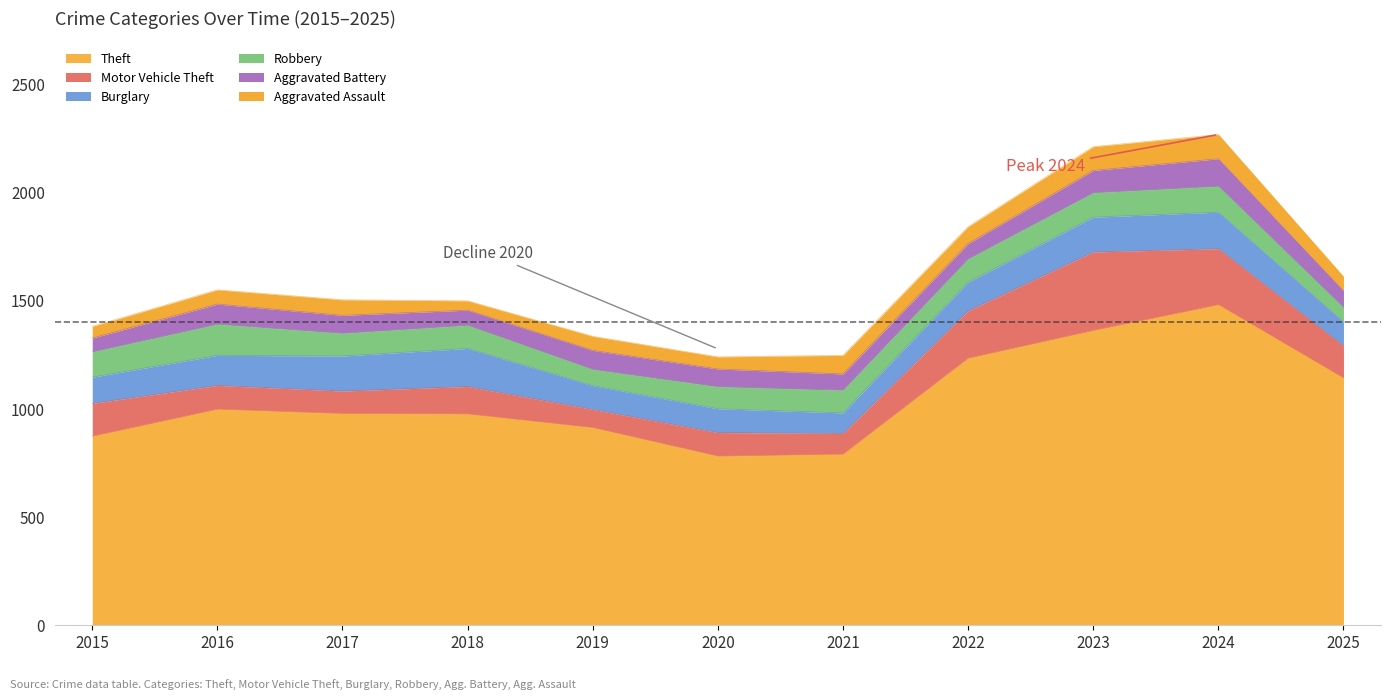

True or false: Aggravated Assault and Motor Vehicle Theft intersect in this chart.

False